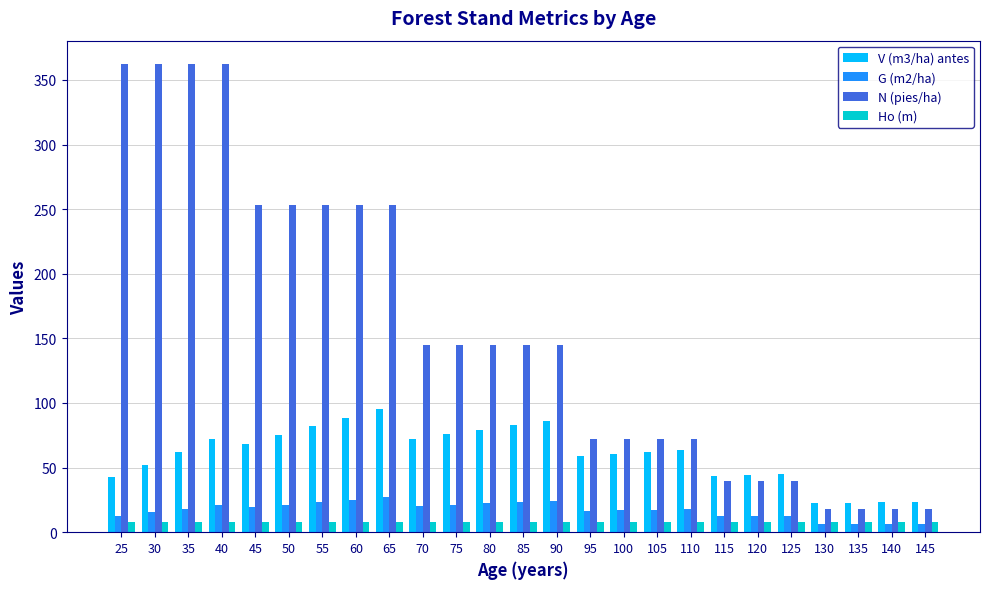

What is the maximum value shown in the chart?

362.3